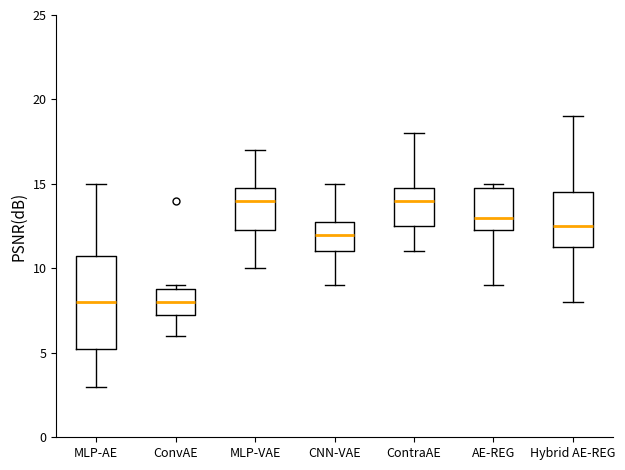

Which box is the tallest, from its lower edge to its upper edge?

MLP-AE